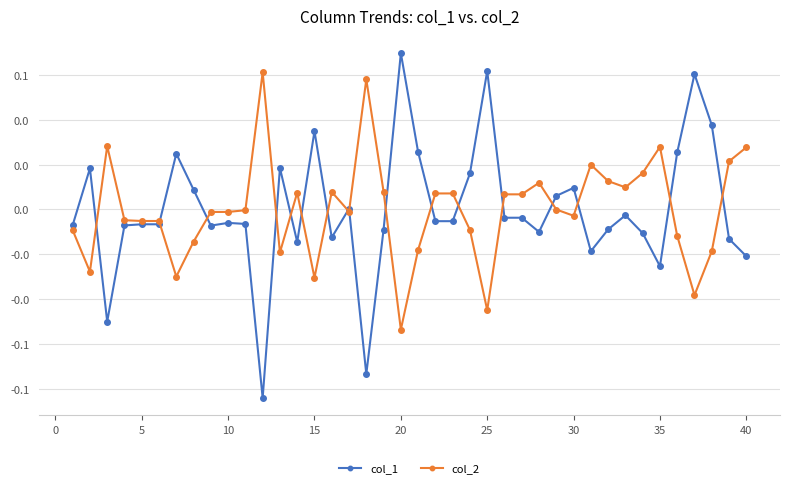

What are all the series names shown in the legend?

col_1, col_2